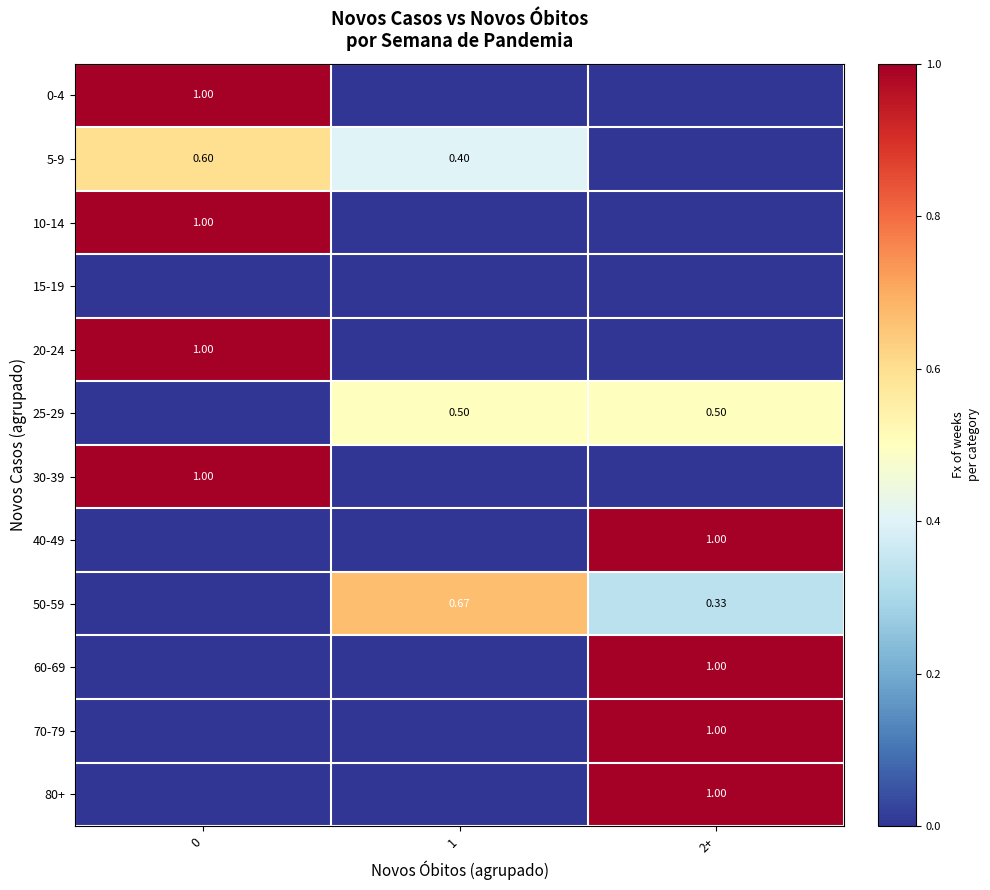

At which category is the sum across all series the highest?

2+